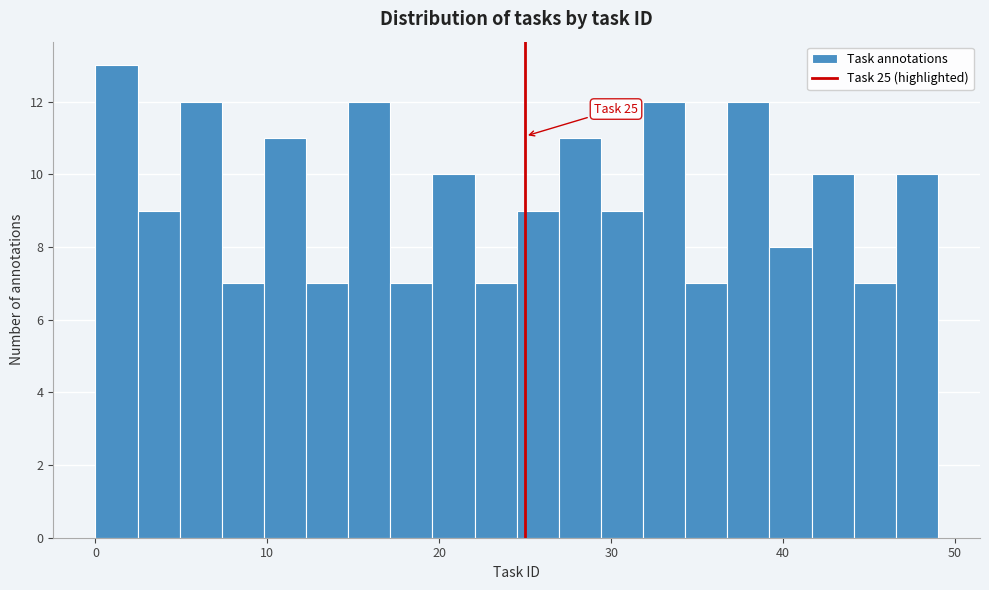

Read against the x-axis, roughly where is the centre of the tallest bar?

1